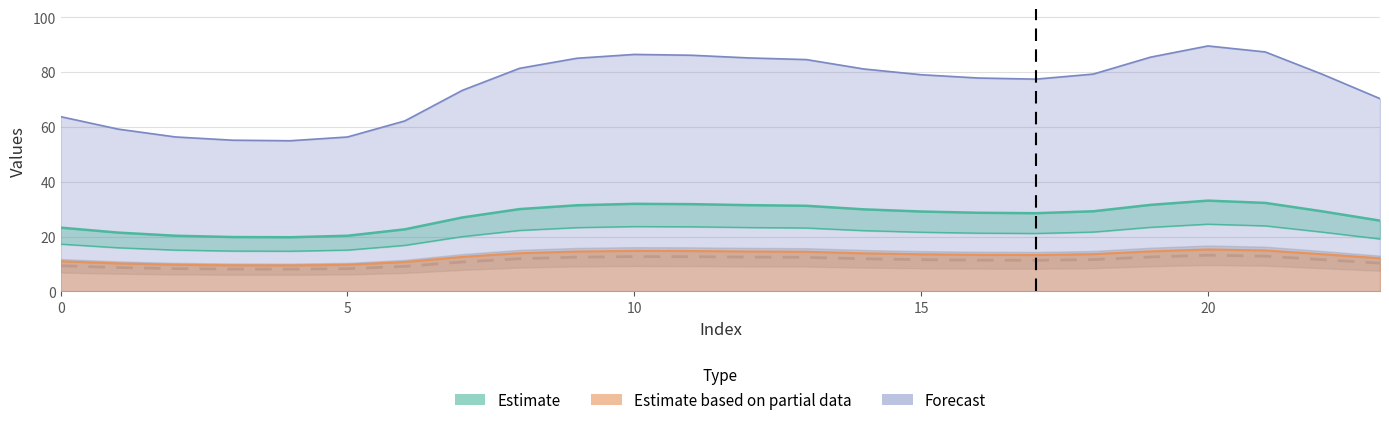

What is the value of the 0 point at the 17th from the left?

28.7